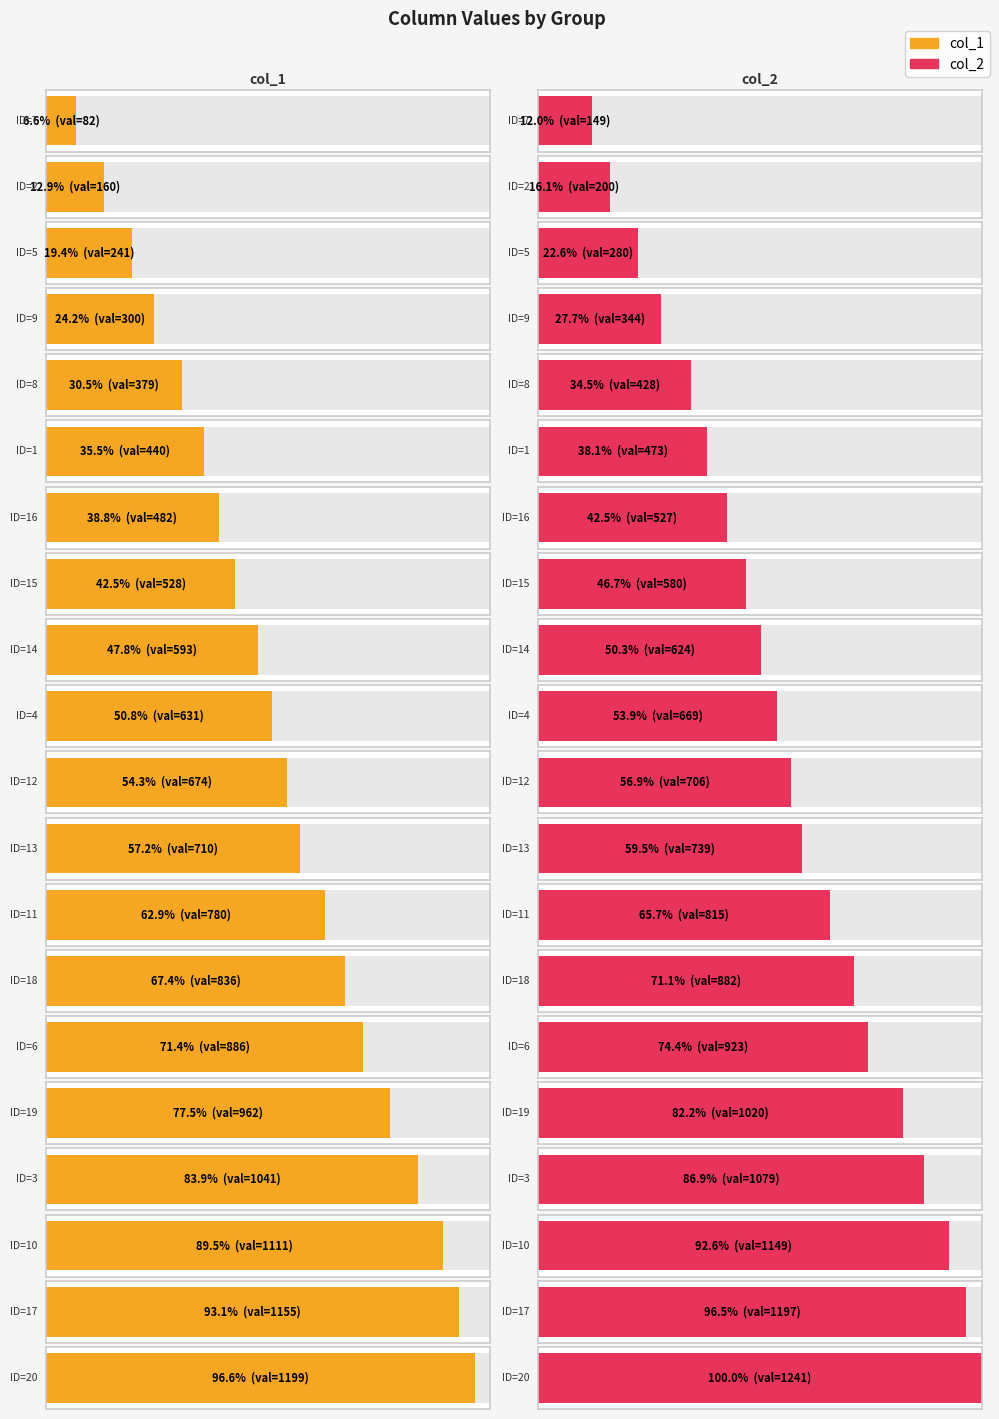

What is the difference between the maximum and minimum values in the col_1 series?

1117